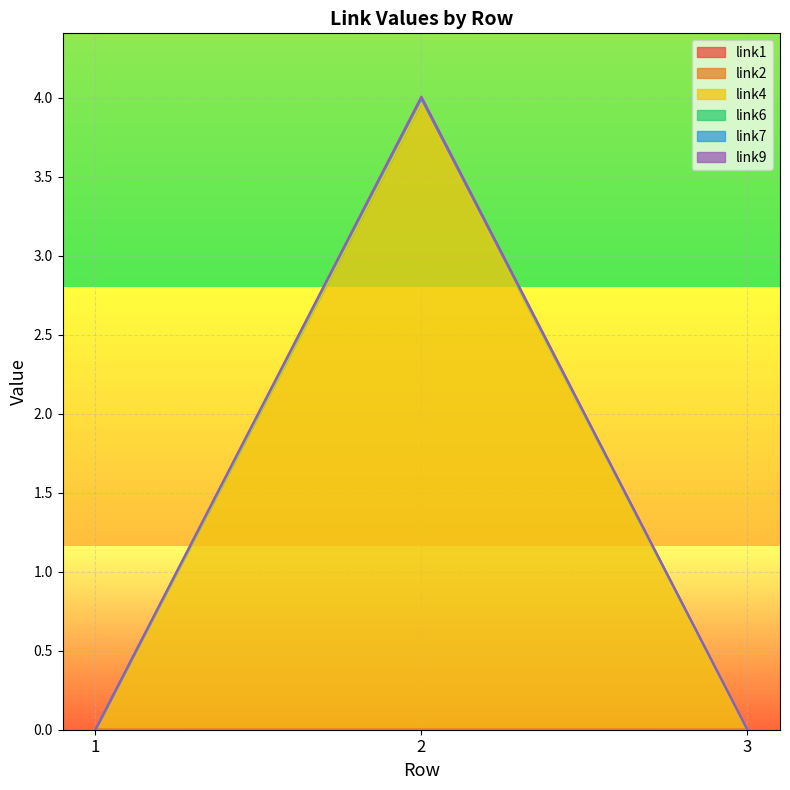

What is the sum of the link2 values at 3 and 2?

4.0